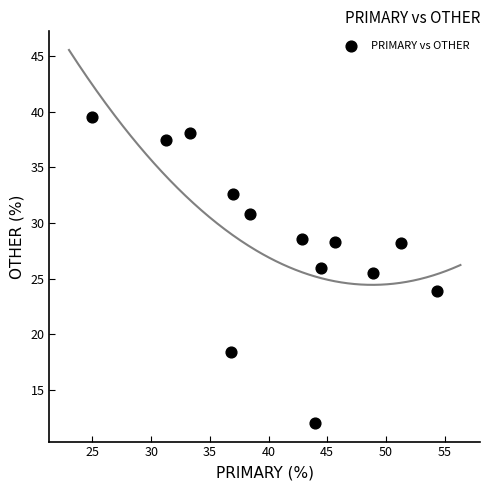

What Y value in the scatter plot is closest to 25?

25.5